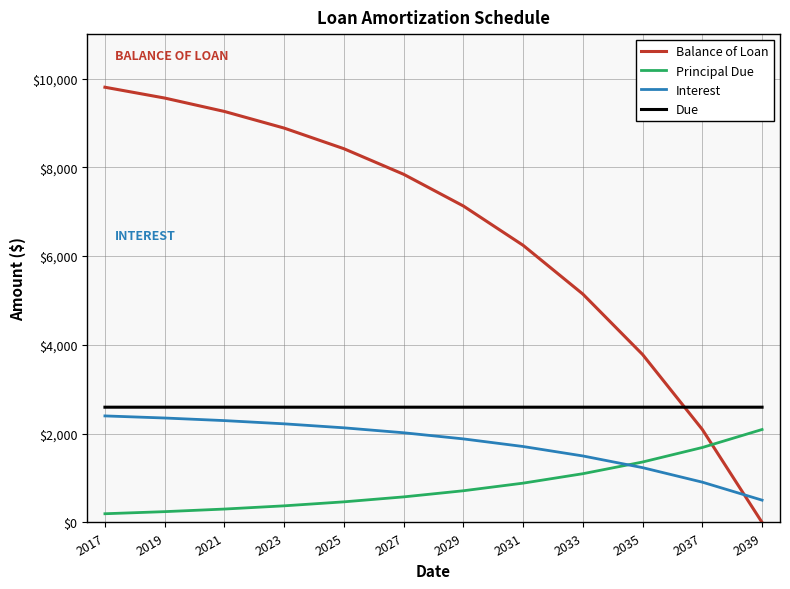

What is the total value across all series at 2031?

11435.7